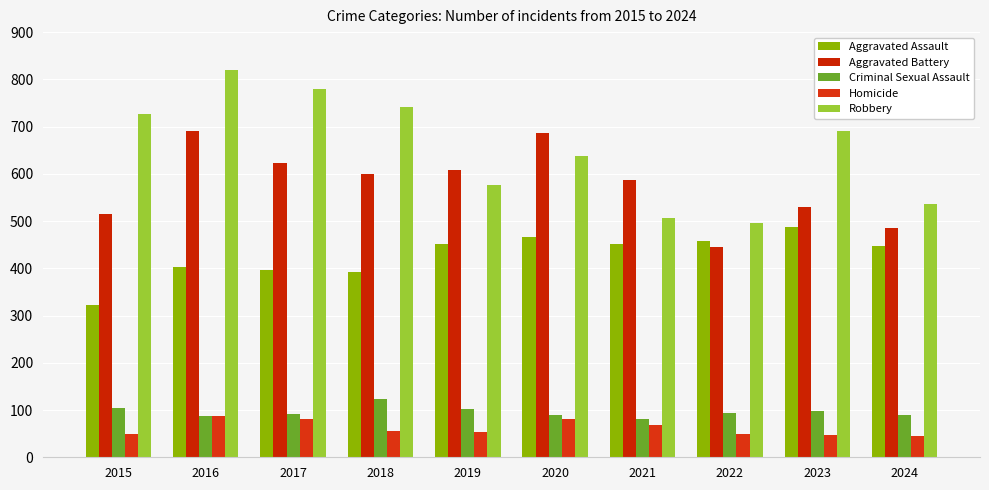

Where is Robbery nearest to the value 657?

2020